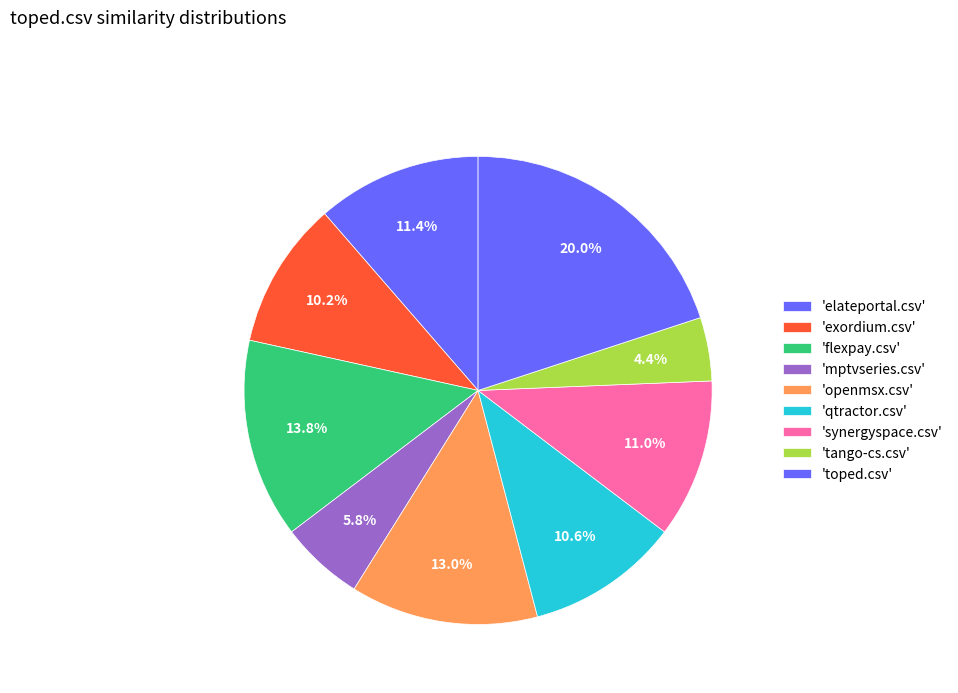

Which slice is the largest?

toped.csv